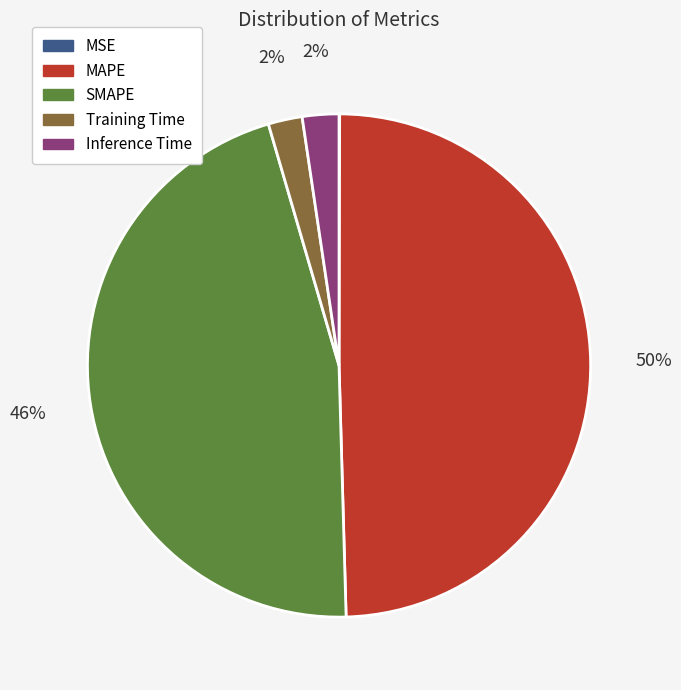

Combined, do Training Time and MAPE account for over 50%?

Yes